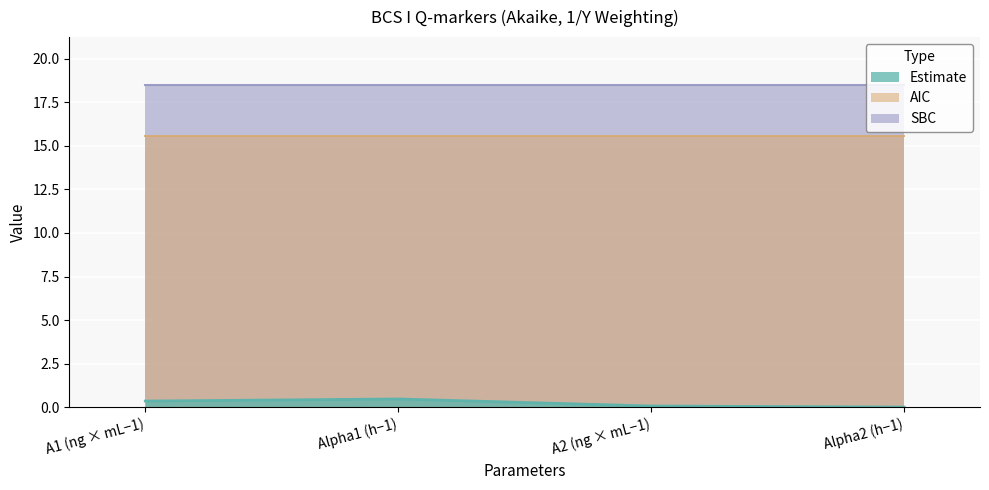

The value of SBC at A1 (ng × mL−1) is 30.1. True or false?

False